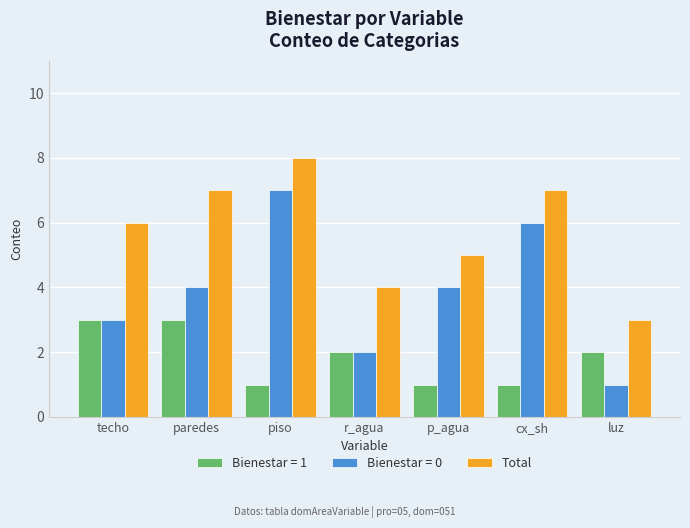

Reading left to right, what are all the values shown in this chart?

Bienestar = 1: 3	3	1	2	1	1	2
Bienestar = 0: 3	4	7	2	4	6	1
Total: 6	7	8	4	5	7	3